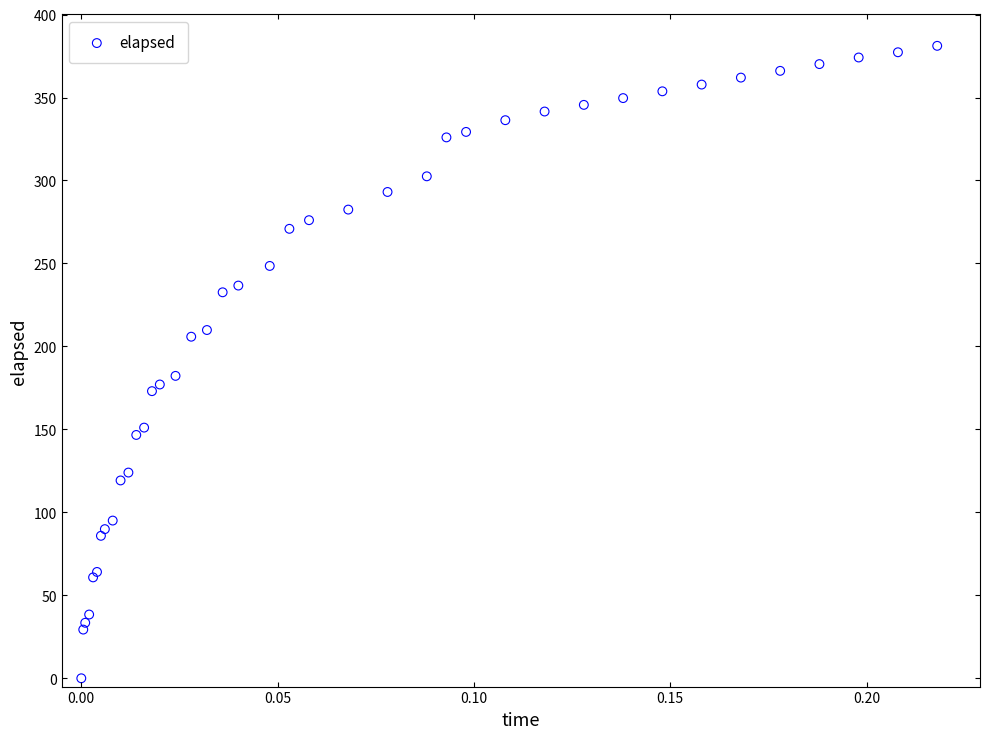

What Y value in the scatter plot is closest to 190?

182.3